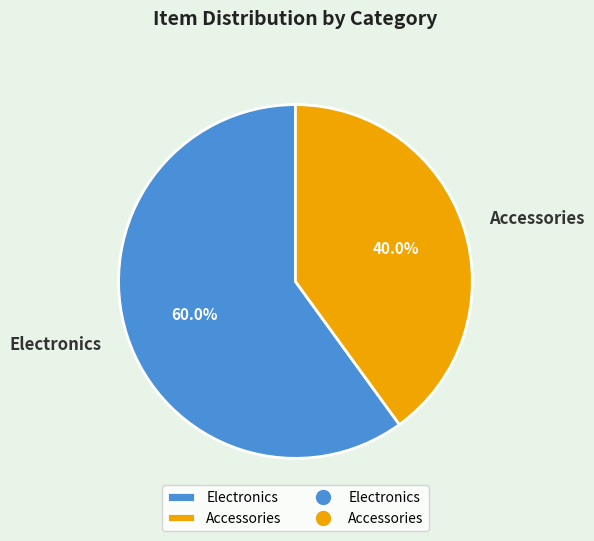

Is the sum of Electronics and Accessories greater than half?

Yes